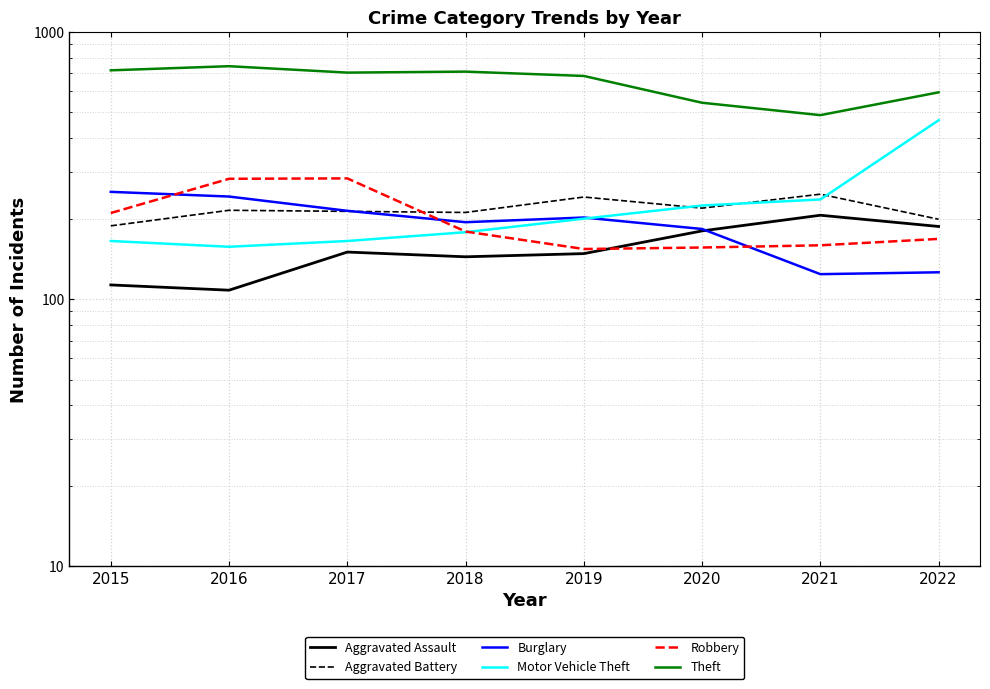

What are all the series names shown in the legend?

Aggravated Assault, Aggravated Battery, Burglary, Motor Vehicle Theft, Robbery, Theft